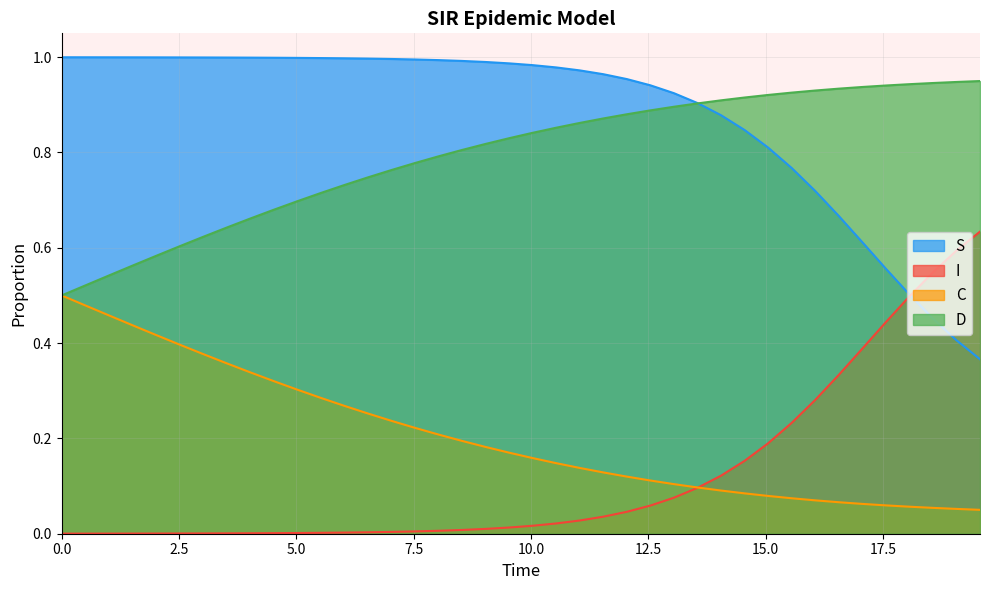

True or false: S and C cross at least once.

False